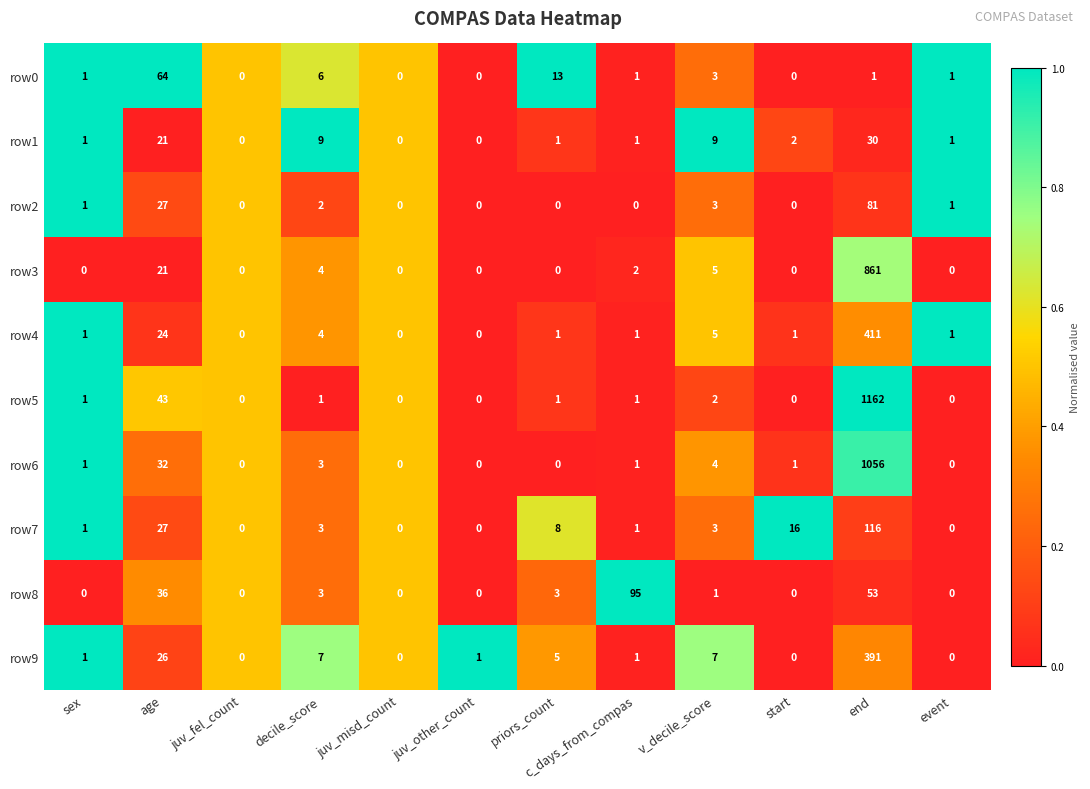

How many positive values does the row6 series have?

7